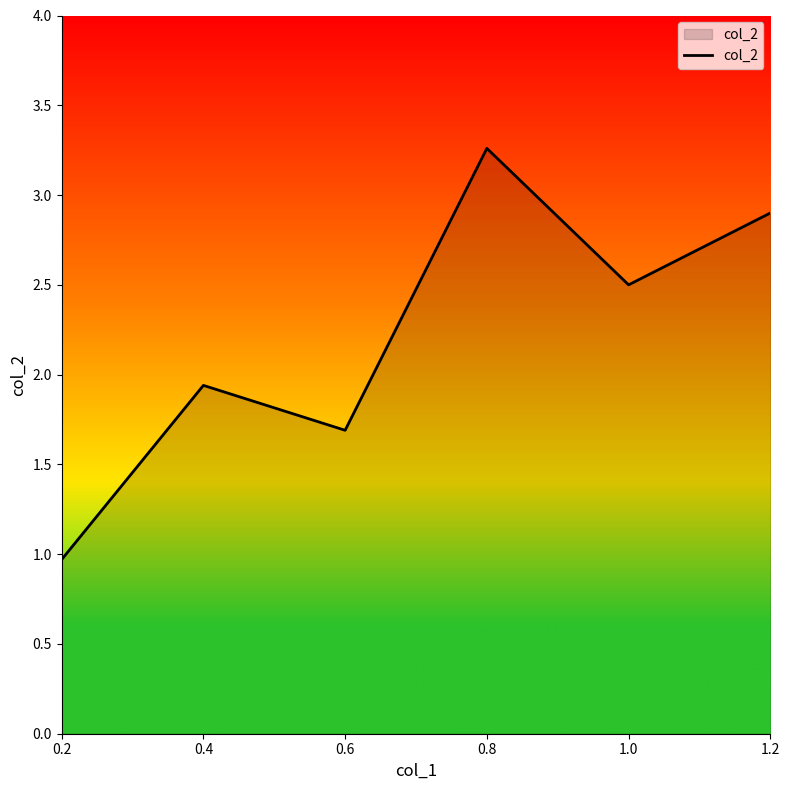

How many categories are shown in the chart?

6